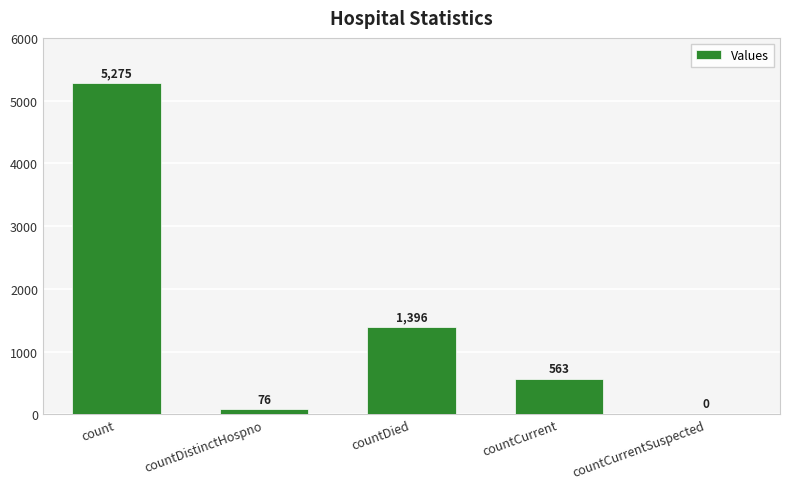

Is it true that the value at countCurrentSuspected is -3273?

False